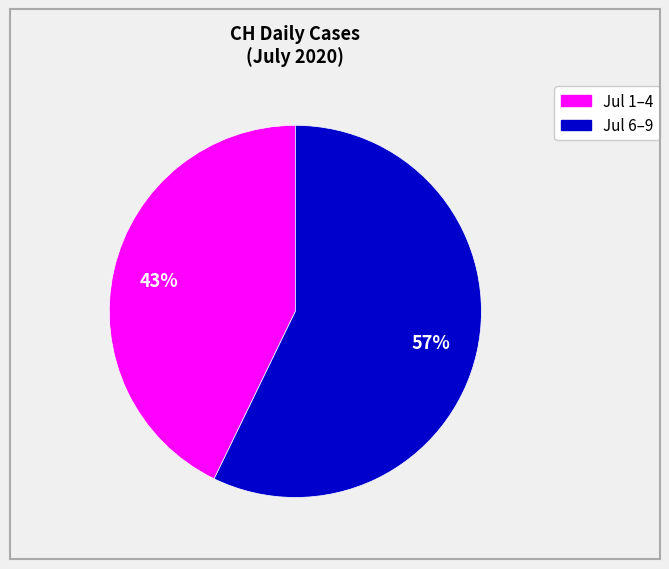

Is there any slice that represents more than half of the pie?

Yes